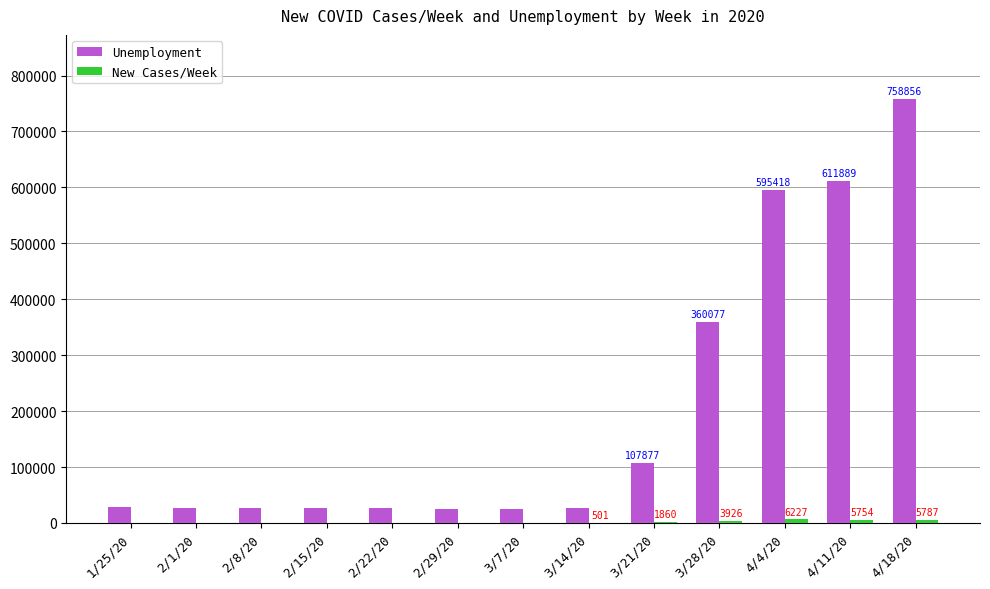

Which series changed the most between 3/7/20 and 4/18/20?

Unemployment